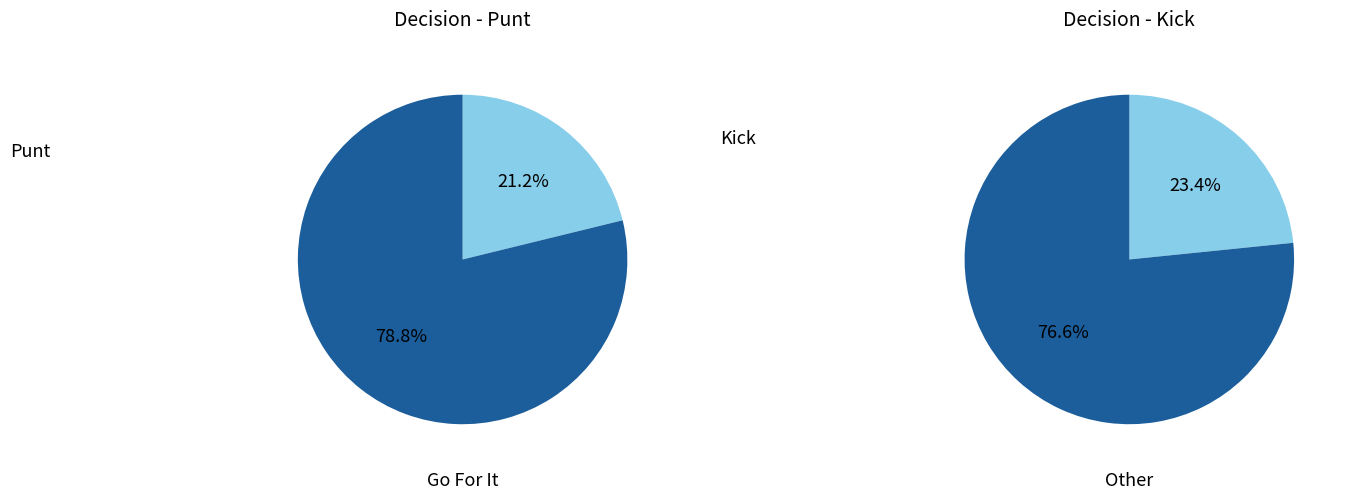

Is it true that 2 is 12% of the pie?

False